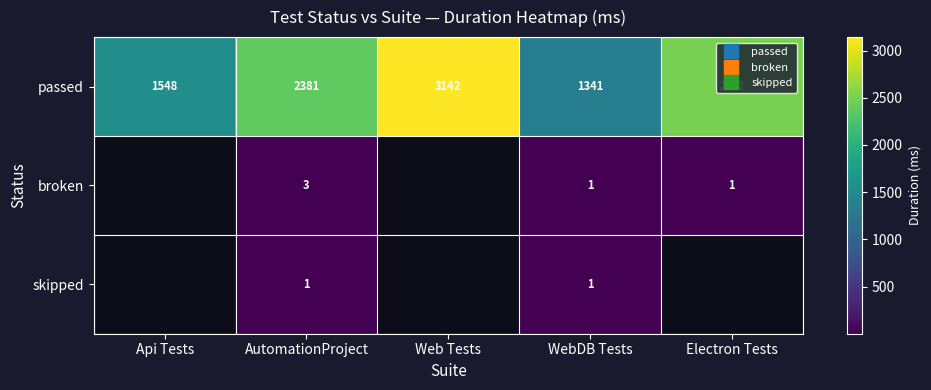

What is the sum of the passed values at Electron Tests and Web Tests?

5644.0